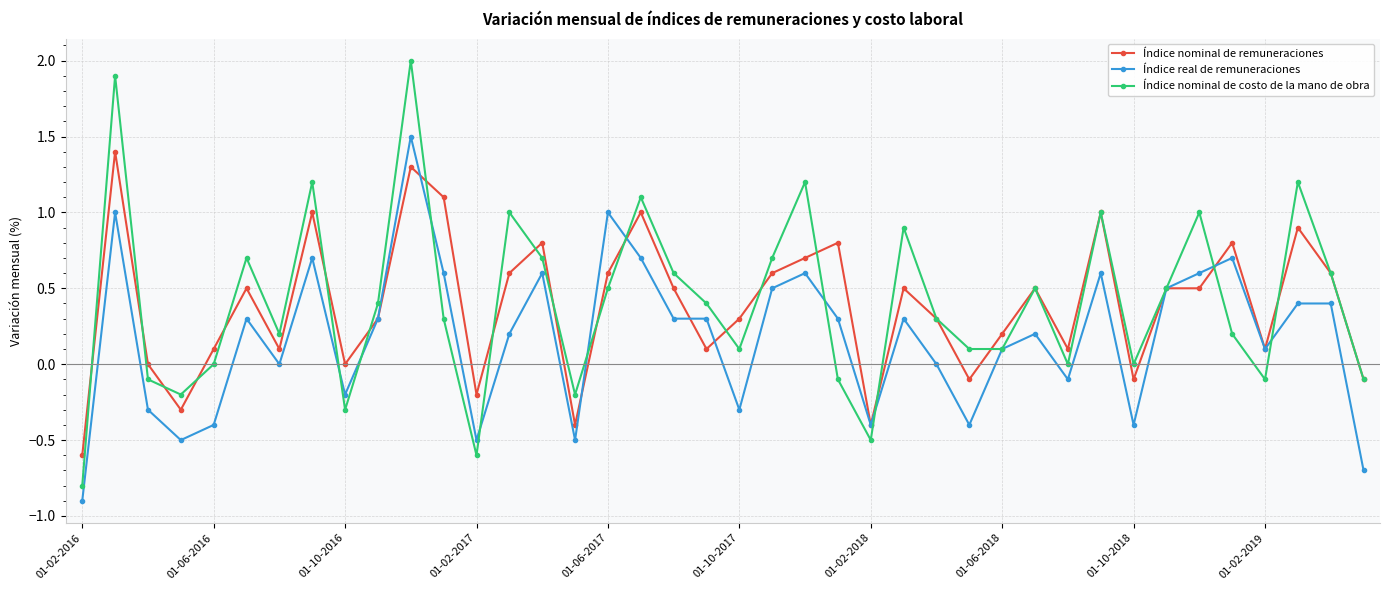

Which series has the largest range (max minus min)?

Índice nominal de costo de la mano de obra